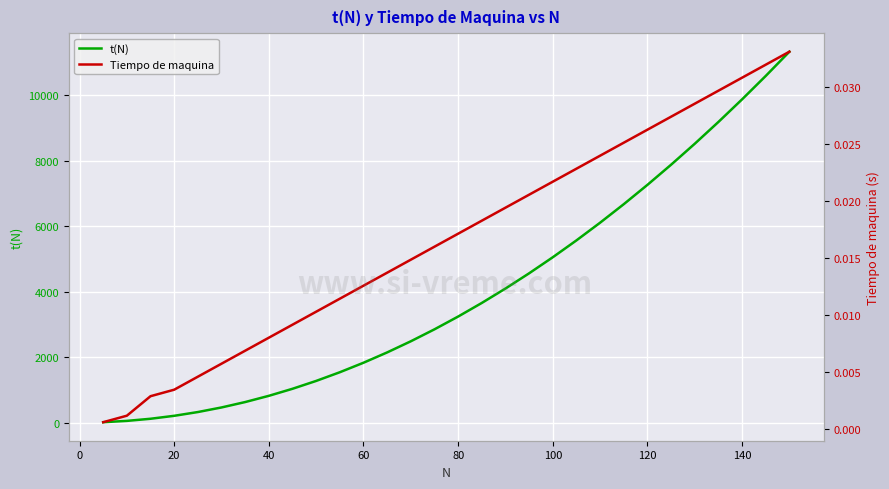

What is the average value of the t(N) series?

3977